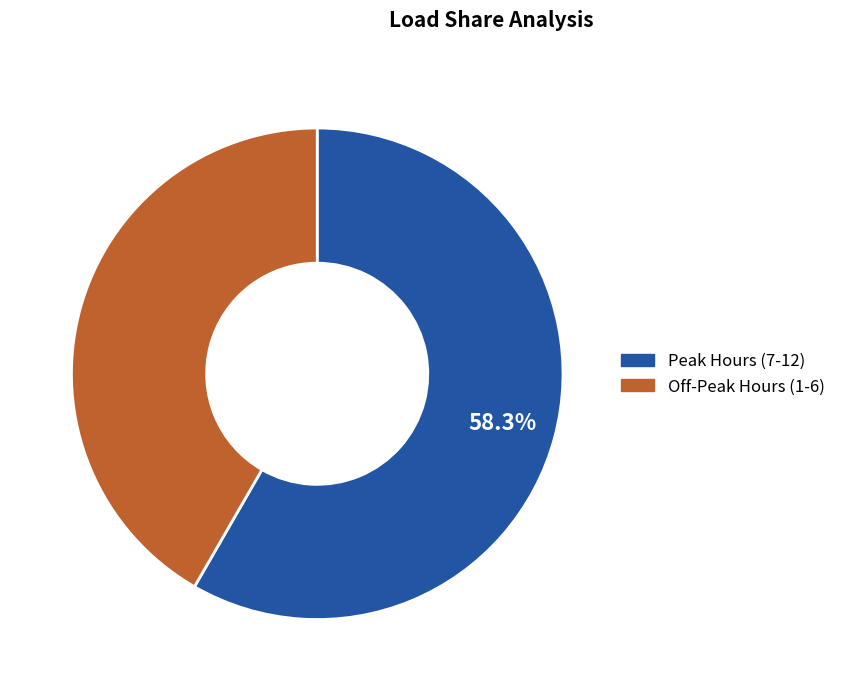

Is there a majority slice in this chart?

Yes